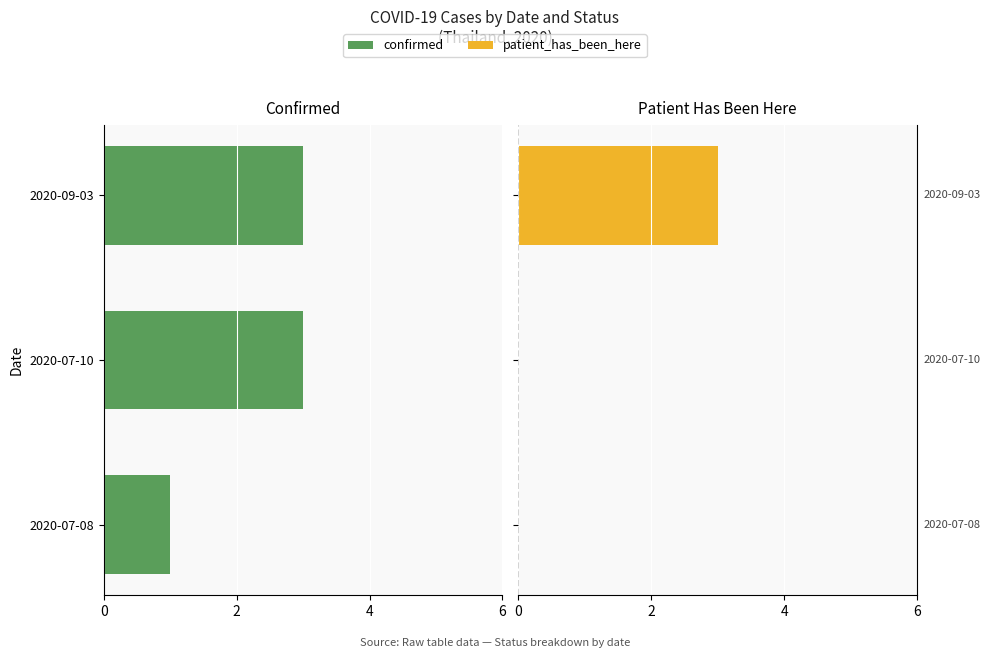

How many data points does each series have?

3